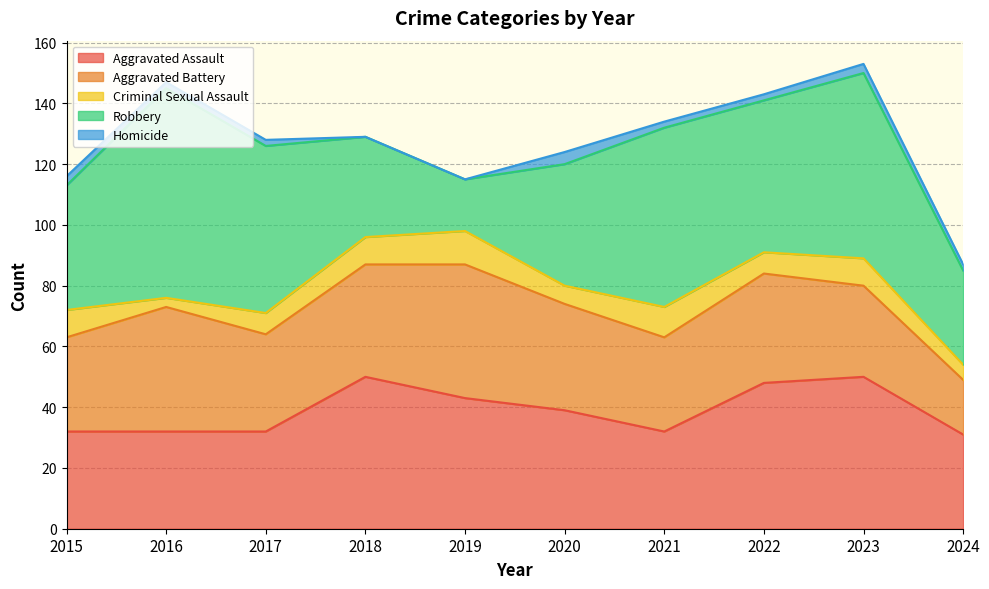

The Aggravated Battery series shows 48 at 2022. True or false?

False